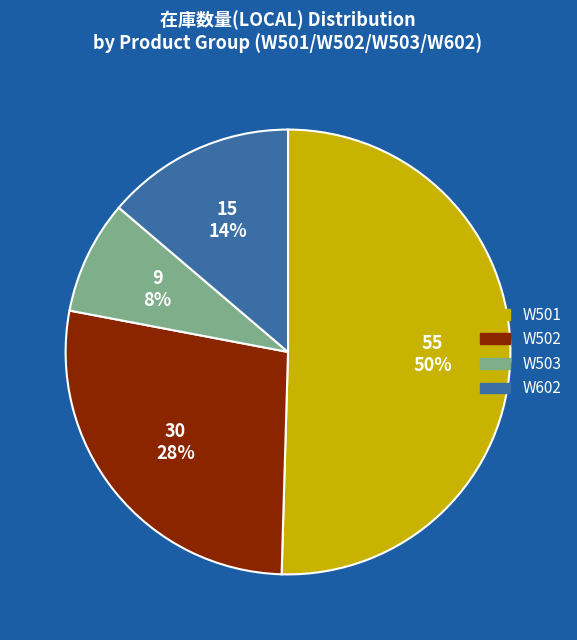

To the nearest percent, what is the average slice percentage?

25%